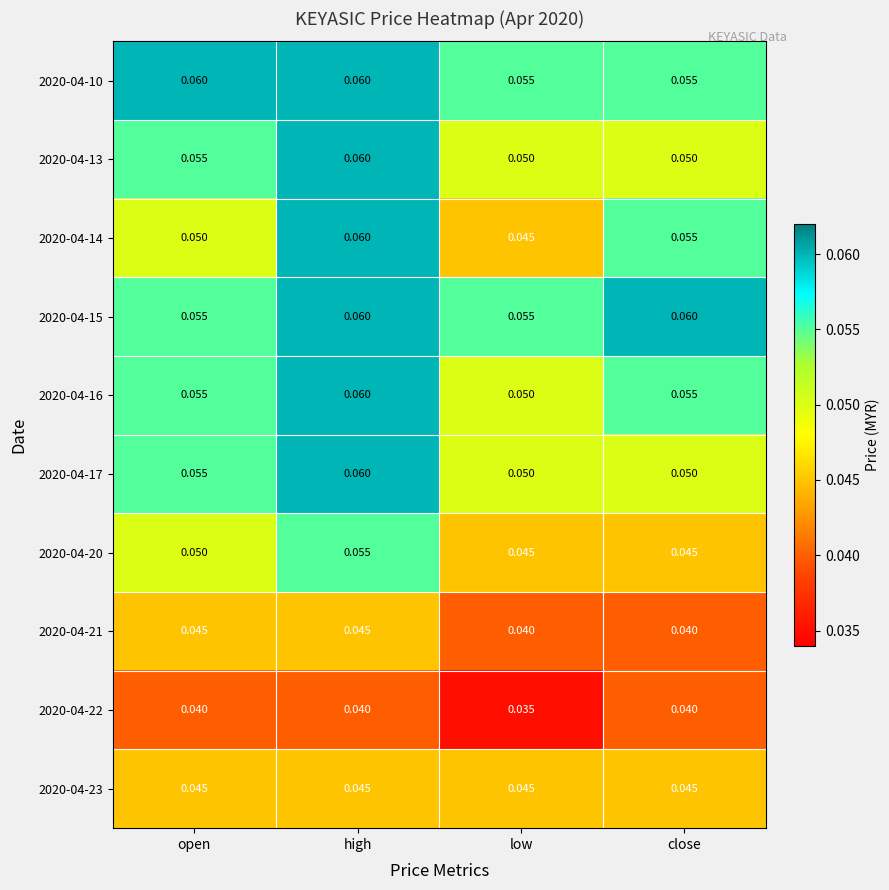

At which label is 2020-04-16 closest to 0?

low